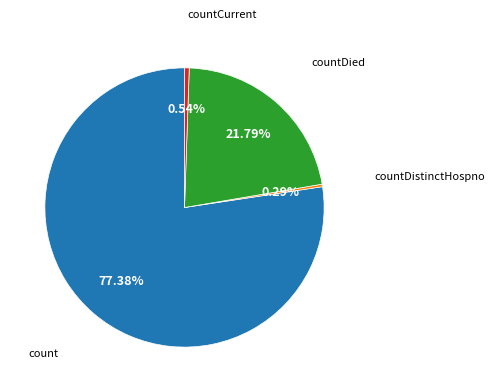

Is there any slice that represents more than half of the pie?

Yes